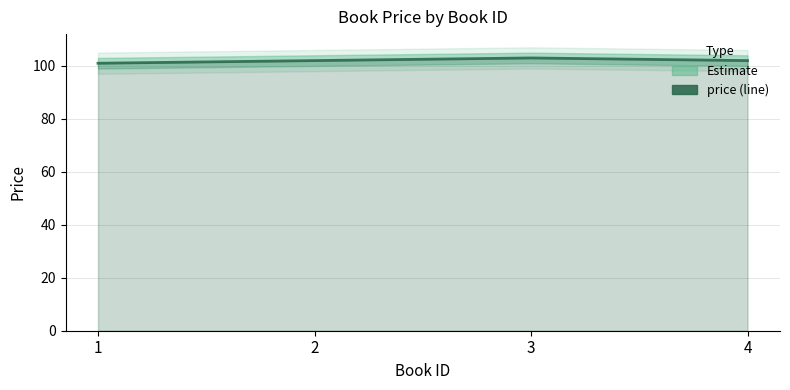

What is the value of the 2nd point from the left?

102